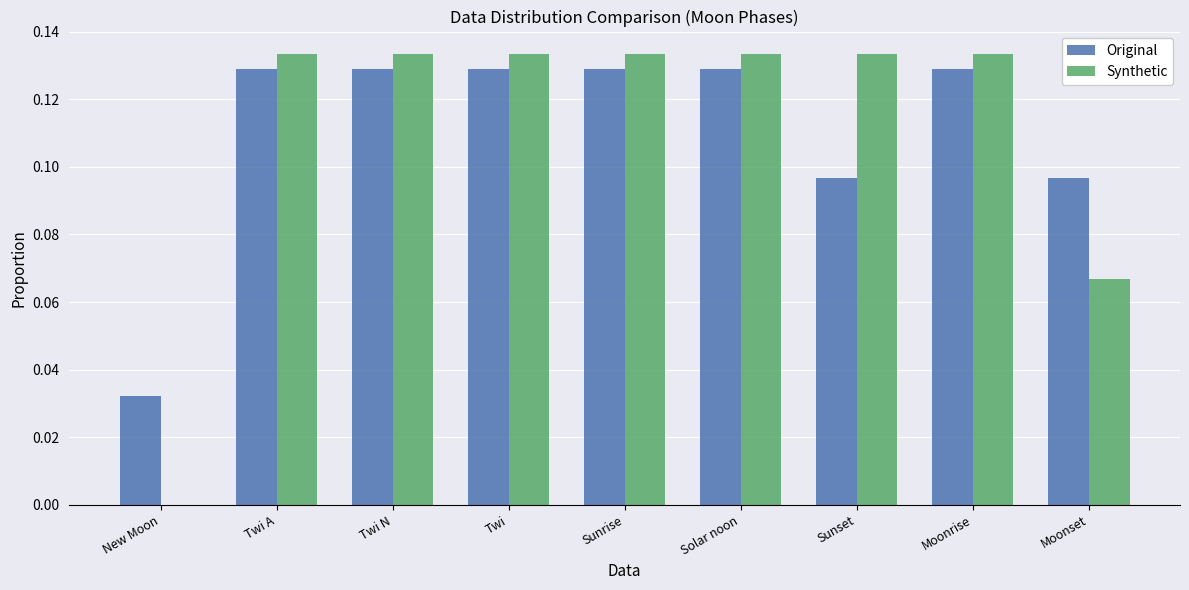

The Original series shows 0.2 at Twi N. True or false?

False